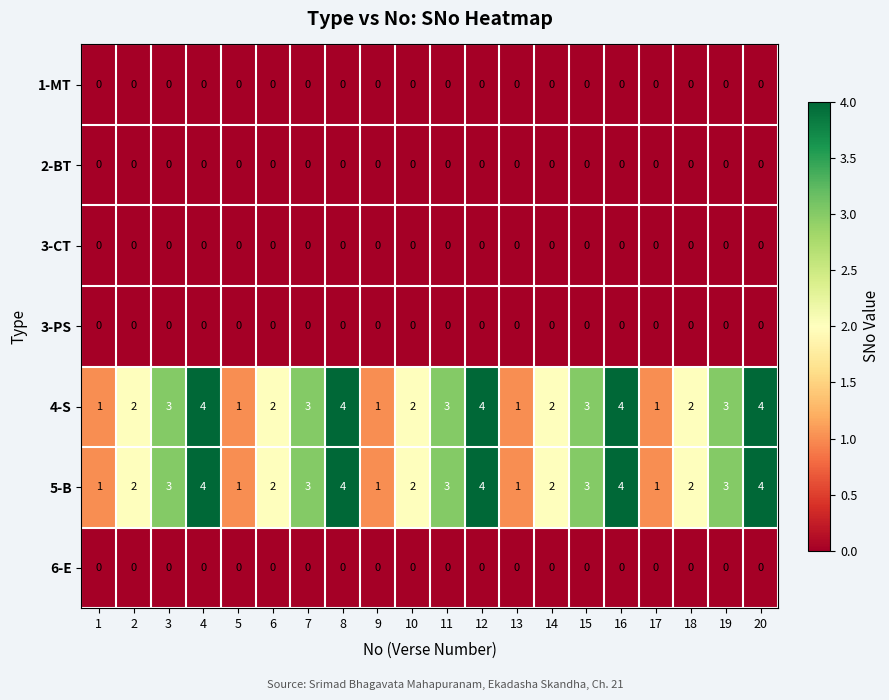

The value of 2-BT at 3 is 0. True or false?

True